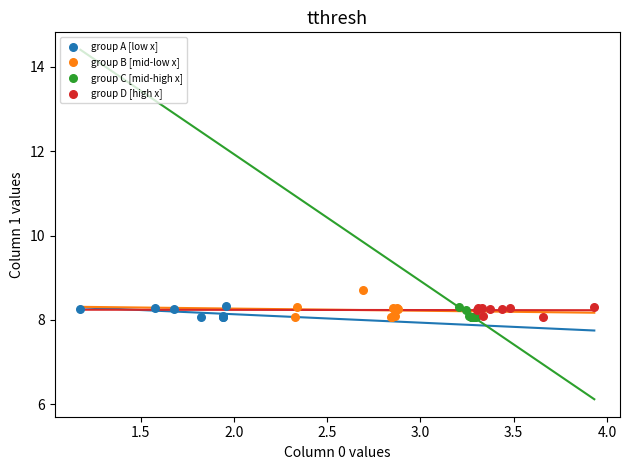

Which series contains the highest Y value?

group B [mid-low x]